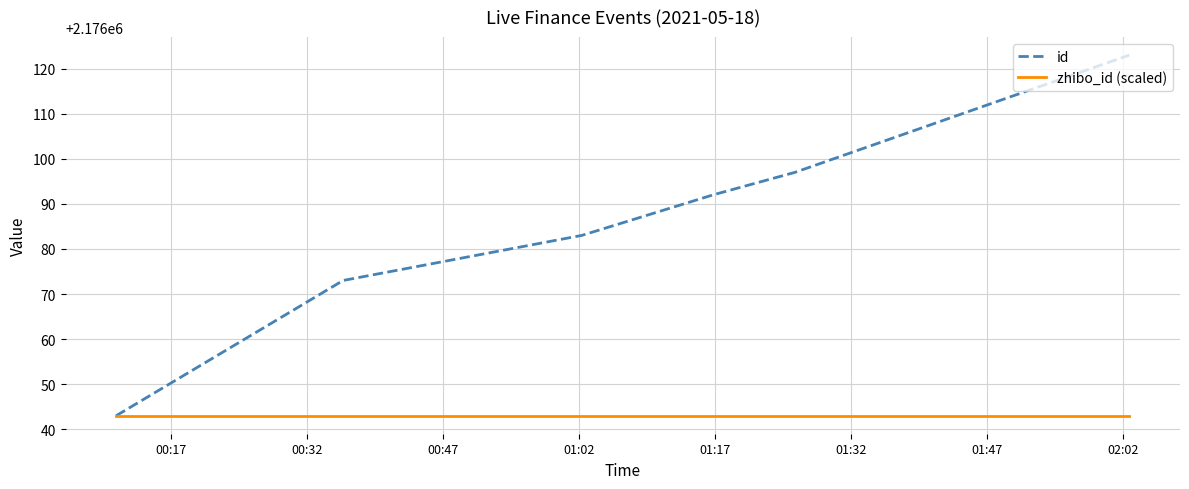

What is the minimum value shown in the chart?

2176043